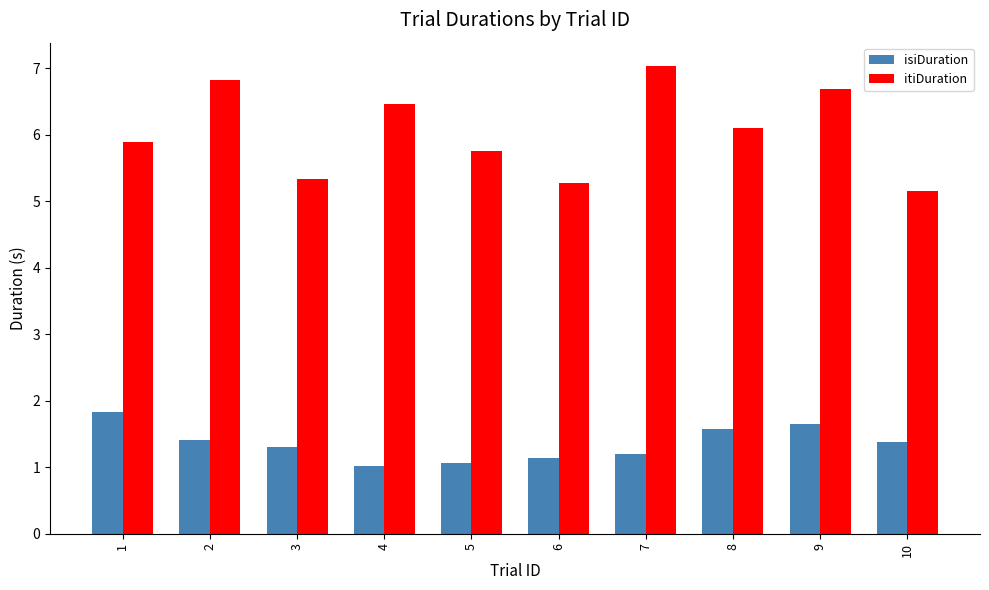

Rank the series at 7 from highest to lowest value.

itiDuration, isiDuration